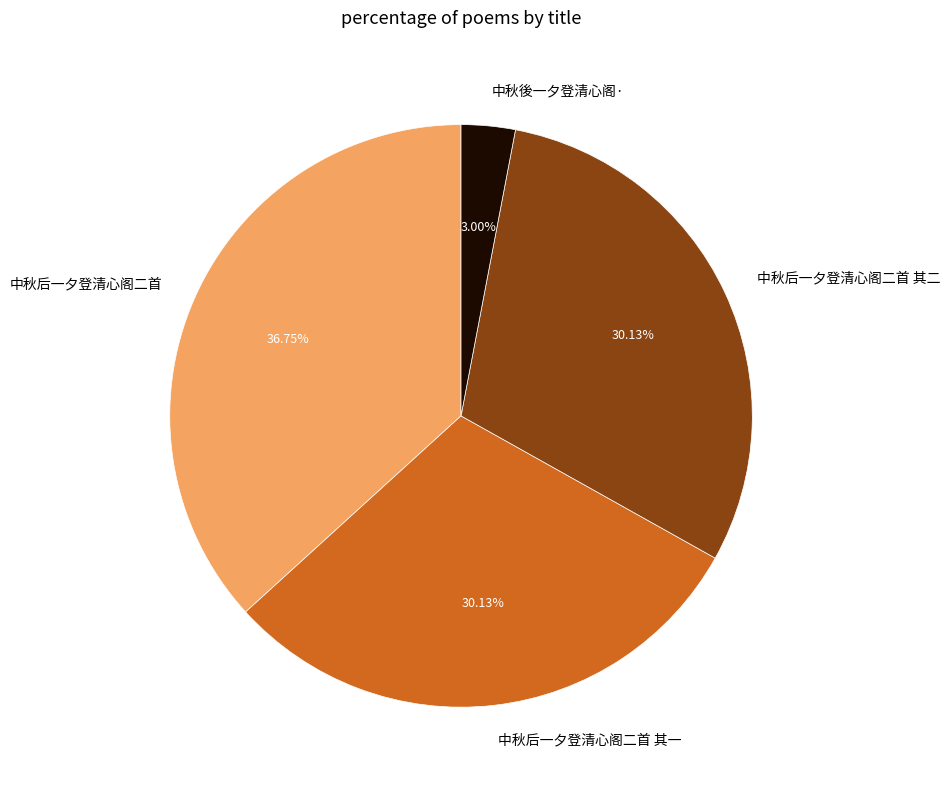

Does 中秋后一夕登清心阁二首 其一 represent more than half of the total?

No